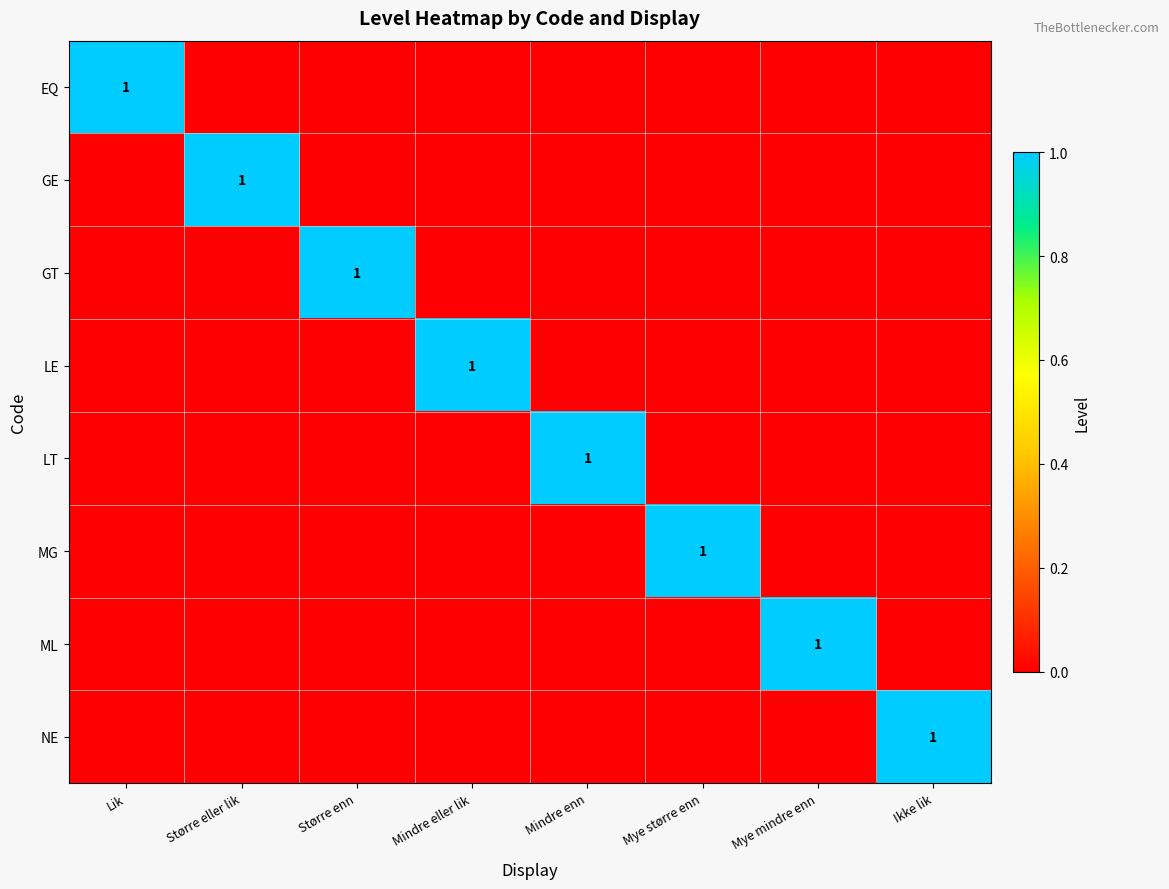

The LE series shows 0 at Mindre eller lik. True or false?

False